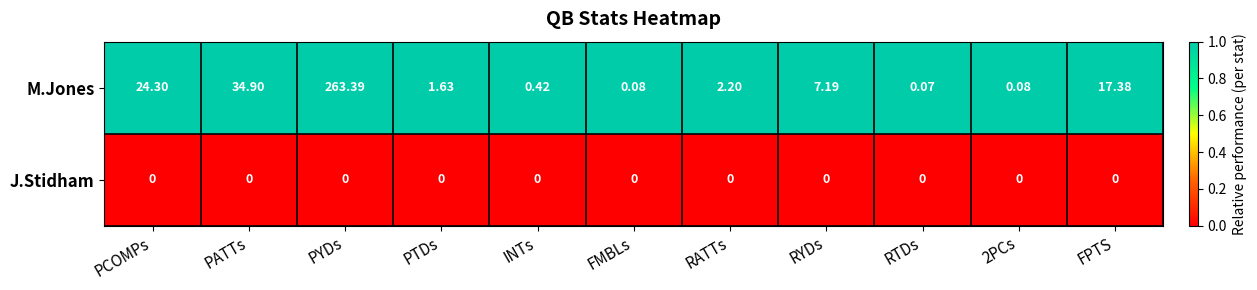

At which label does M.Jones reach its peak?

PYDs